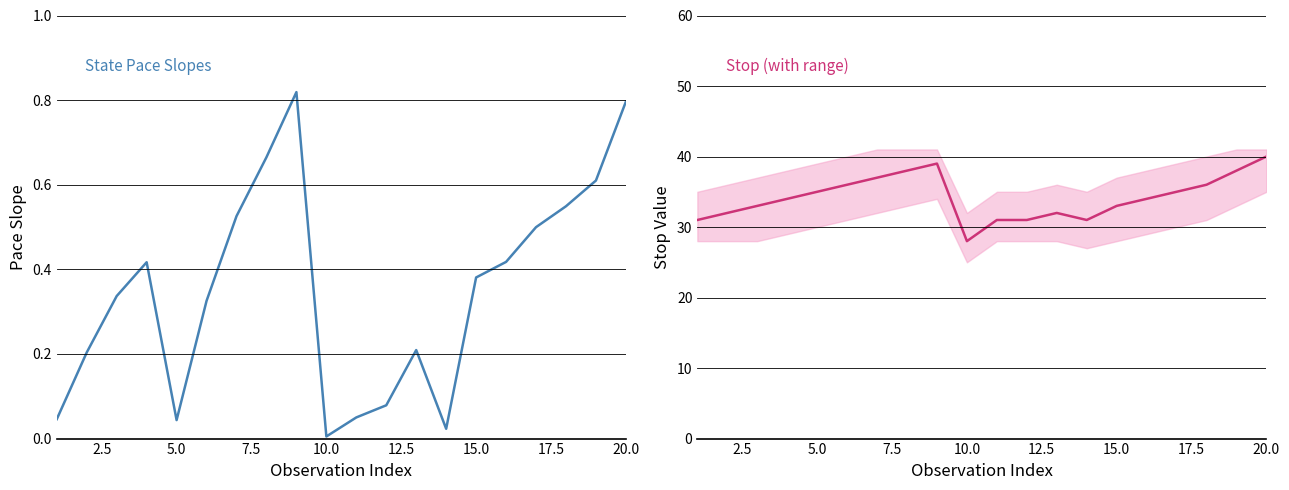

True or false: stop and pace_21_slp cross at least once.

False